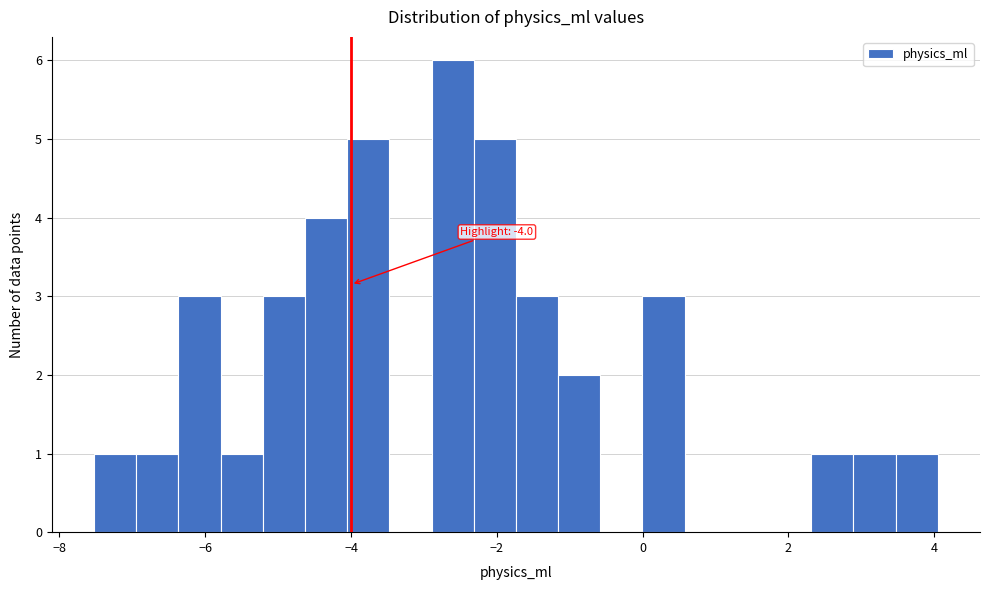

Around what value on the x-axis is the tallest bar? Give the approximate position of its centre, as read against the axis.

-2.6